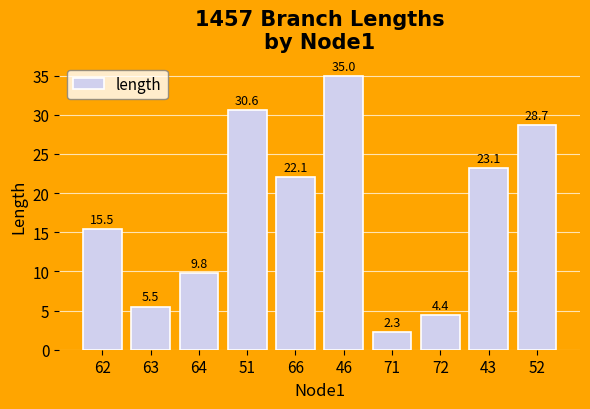

What is the approximate value at 66?

22.1